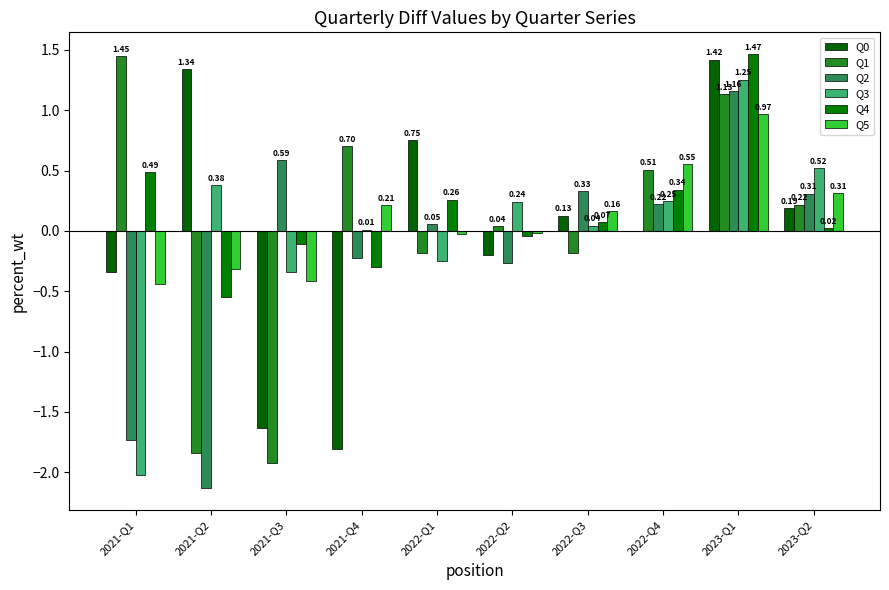

What position from the right is 2022-Q2?

5